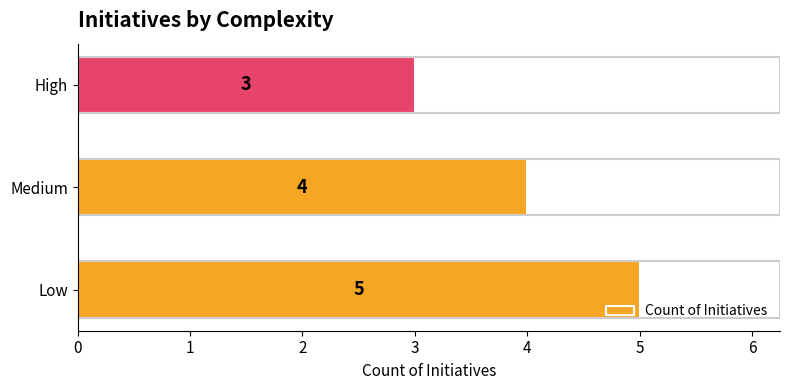

What is the average value?

4